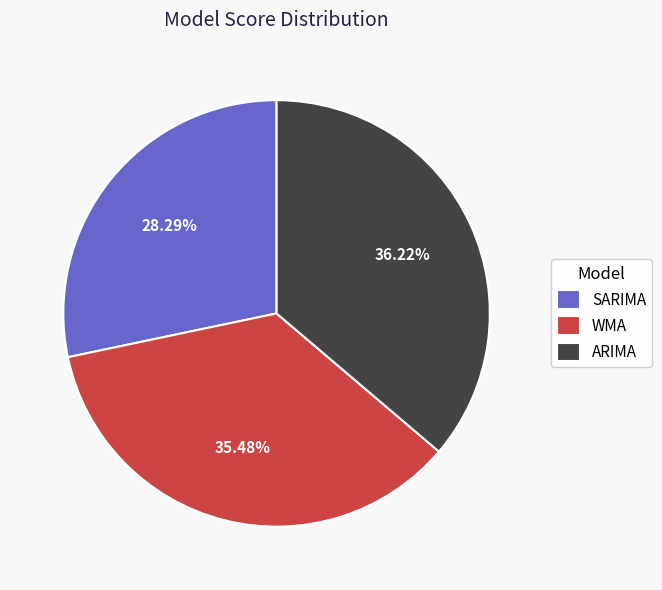

To the nearest percent, what is the difference between the ARIMA and SARIMA slice percentages?

8%